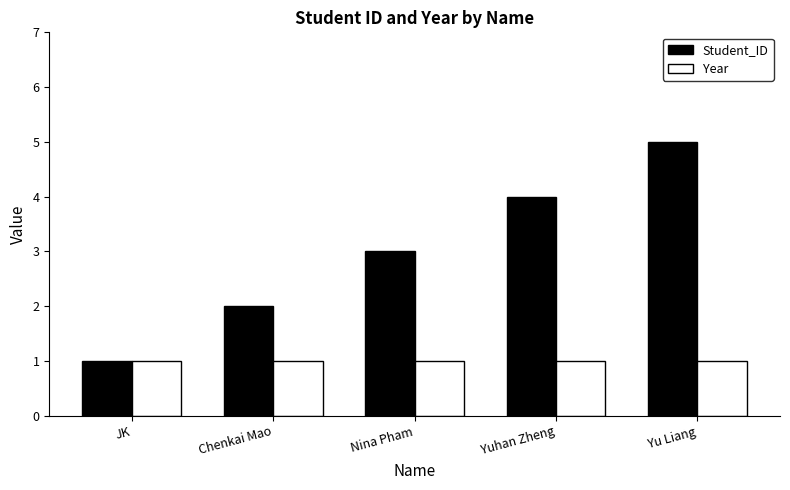

Reading left to right, transcribe all the data shown in this chart.

Student_ID: JK=1	Chenkai Mao=2	Nina Pham=3	Yuhan Zheng=4	Yu Liang=5
Year: JK=1	Chenkai Mao=1	Nina Pham=1	Yuhan Zheng=1	Yu Liang=1